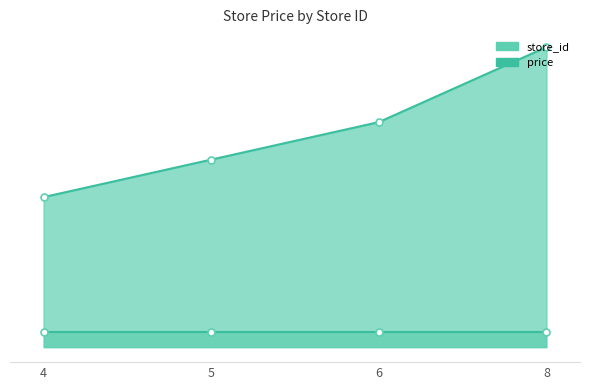

What value does the data have at 4?

4